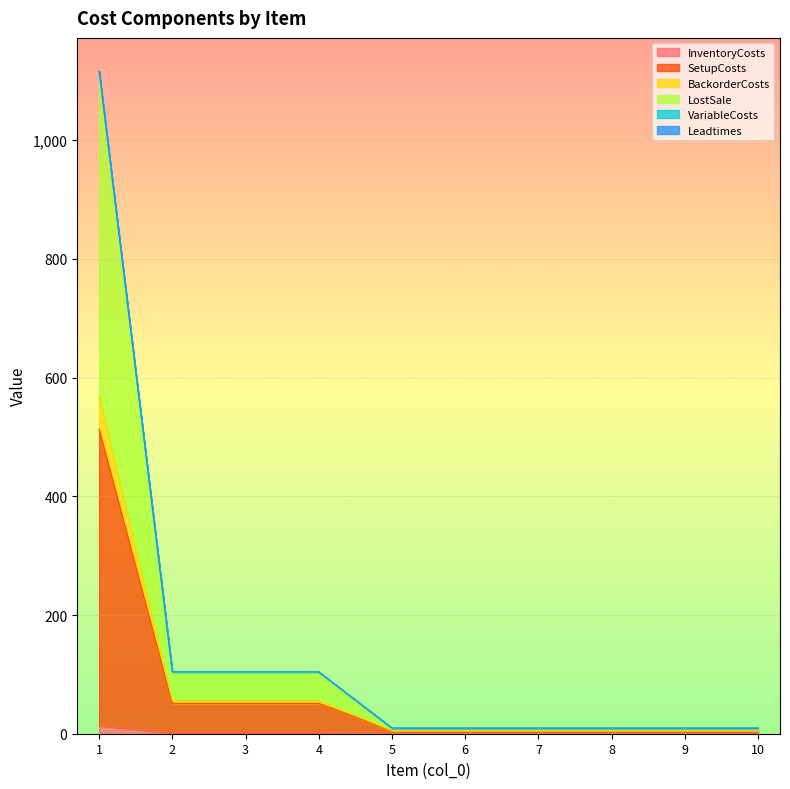

Does the chart display data point markers on the line(s)?

No